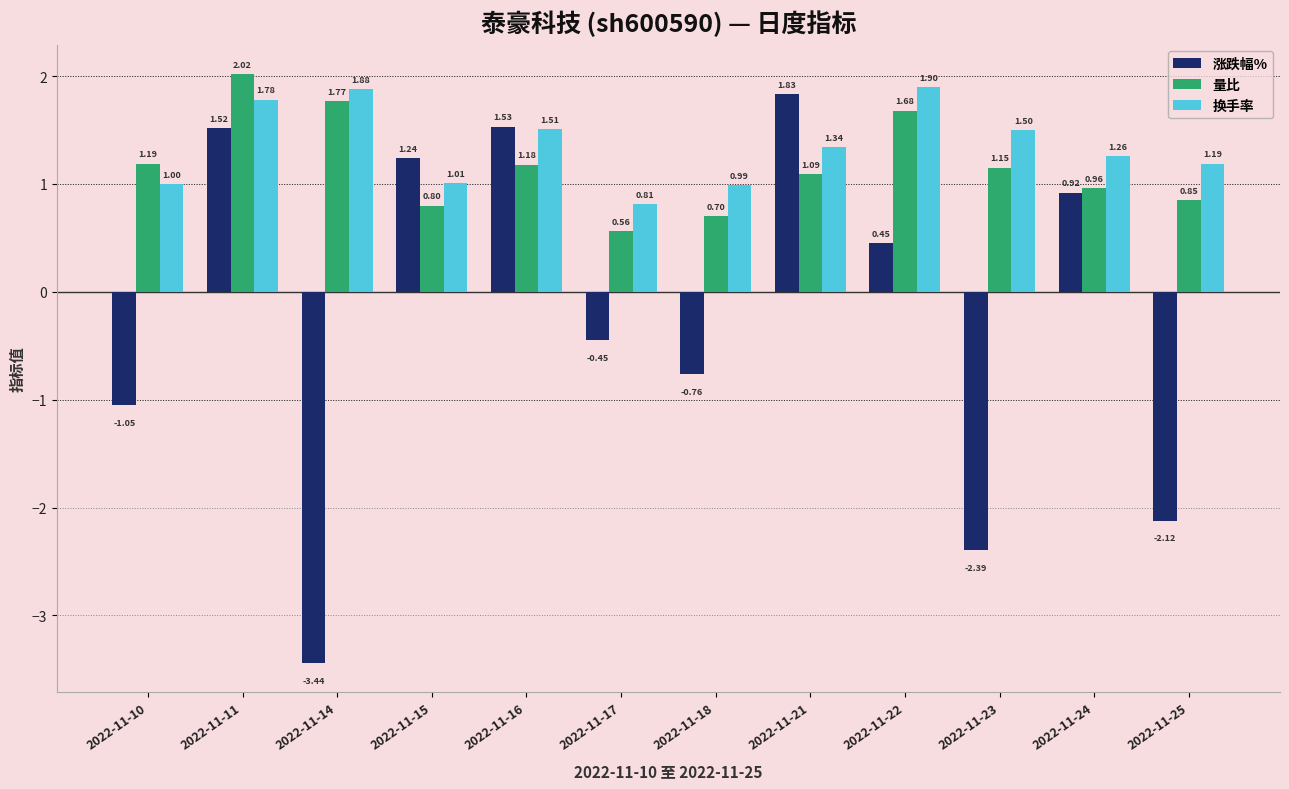

Between 2022-11-21 and 2022-11-24, which series saw the biggest shift?

涨跌幅%